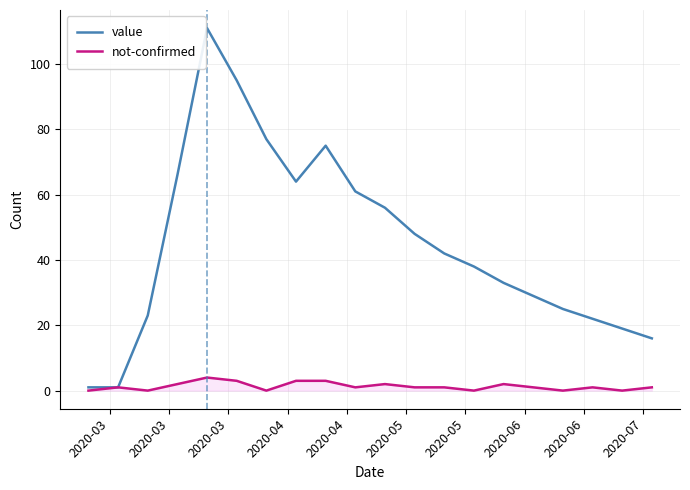

Which series has the largest range (max minus min)?

value